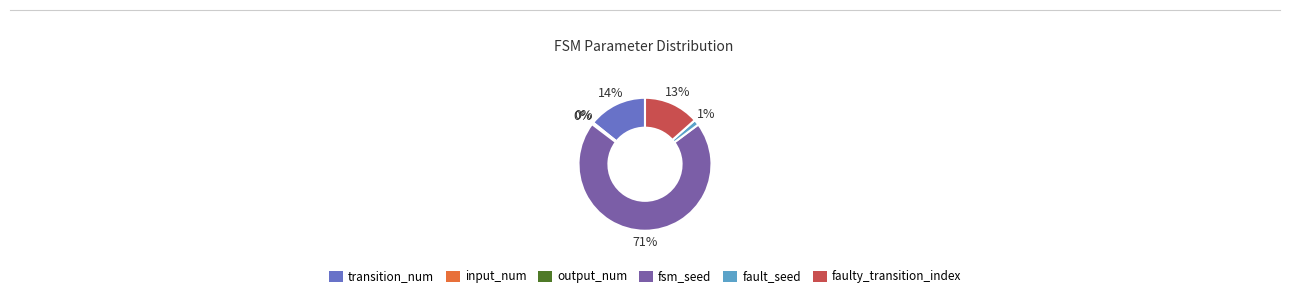

Between faulty_transition_index and fsm_seed, which is larger?

fsm_seed